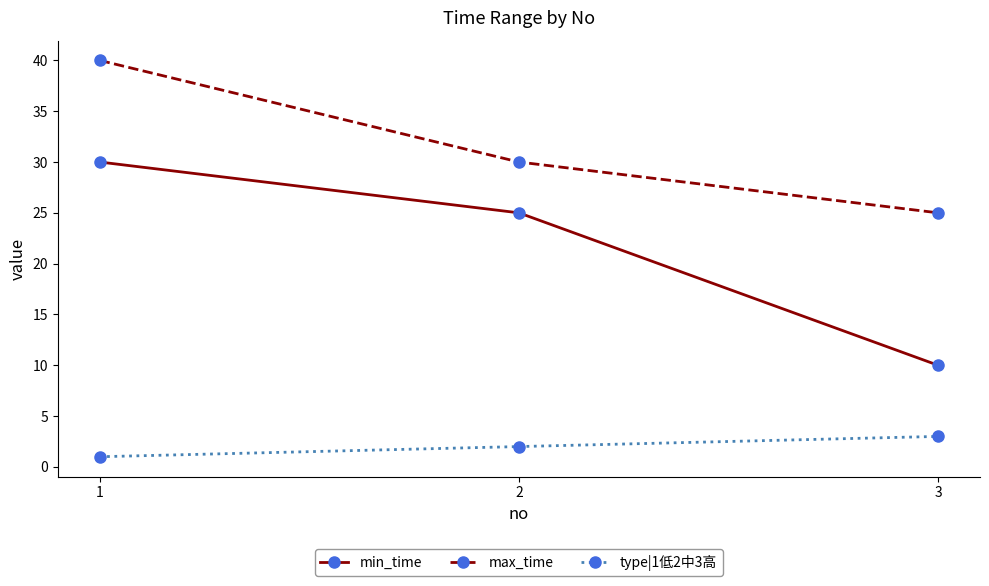

Where is type|1低2中3高 nearest to the value 2?

2